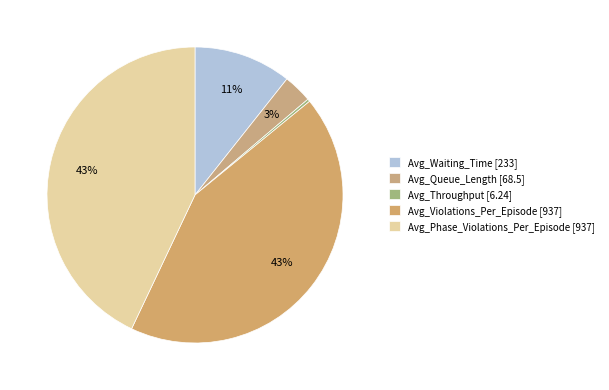

What is the change in value from Avg_Queue_Length to Avg_Phase_Violations_Per_Episode?

+868.4